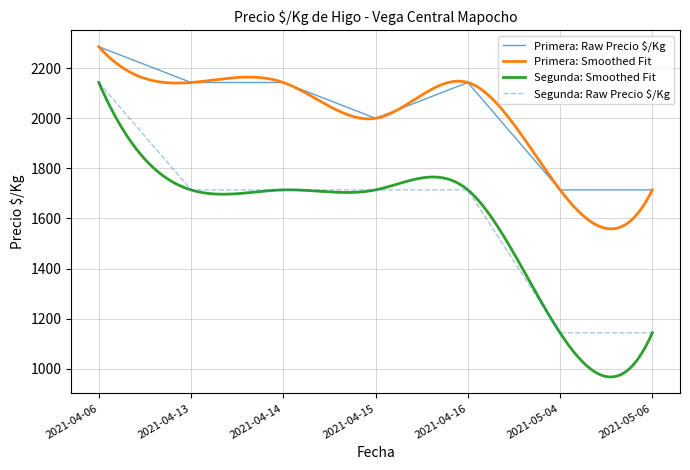

What is the label of the 8th point from the left?

2021-05-06